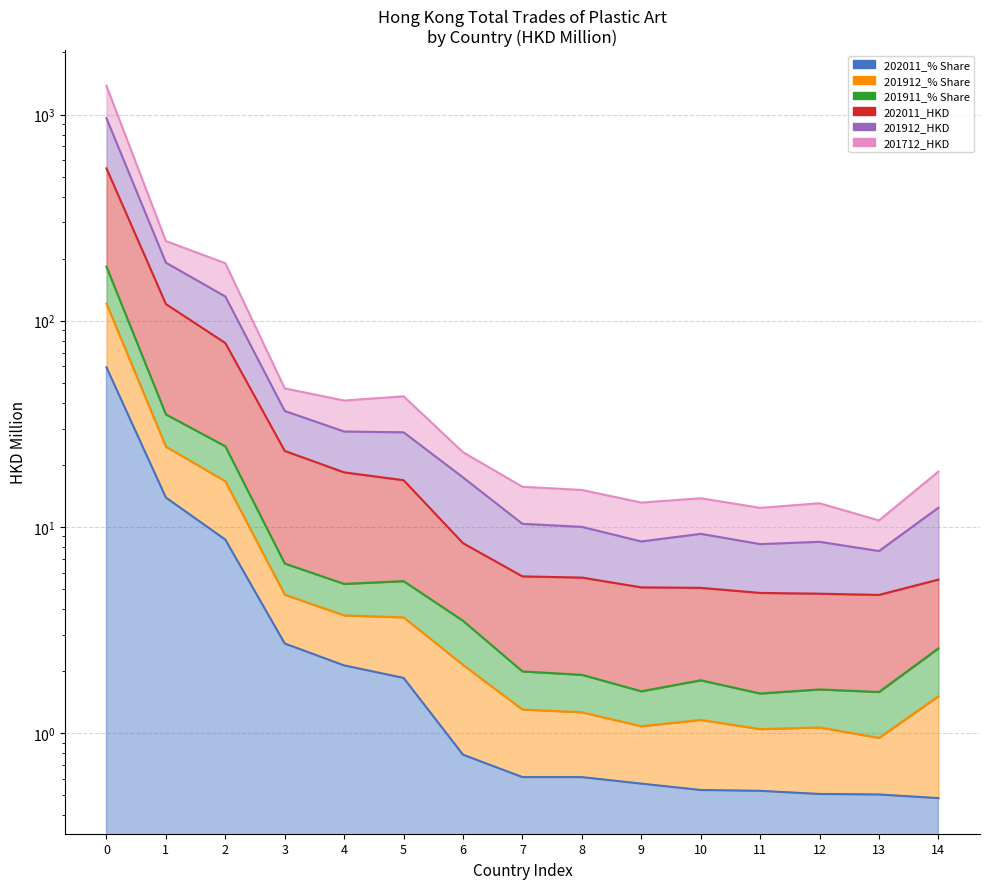

What is the difference between the maximum and second lowest values in the 201911_% Share series?

181.2